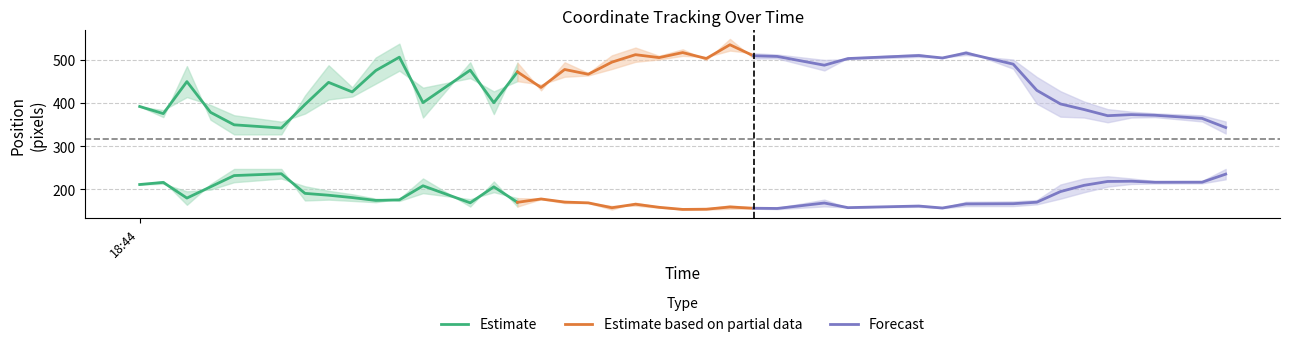

What is the sum of all y_pf values?

7273.5